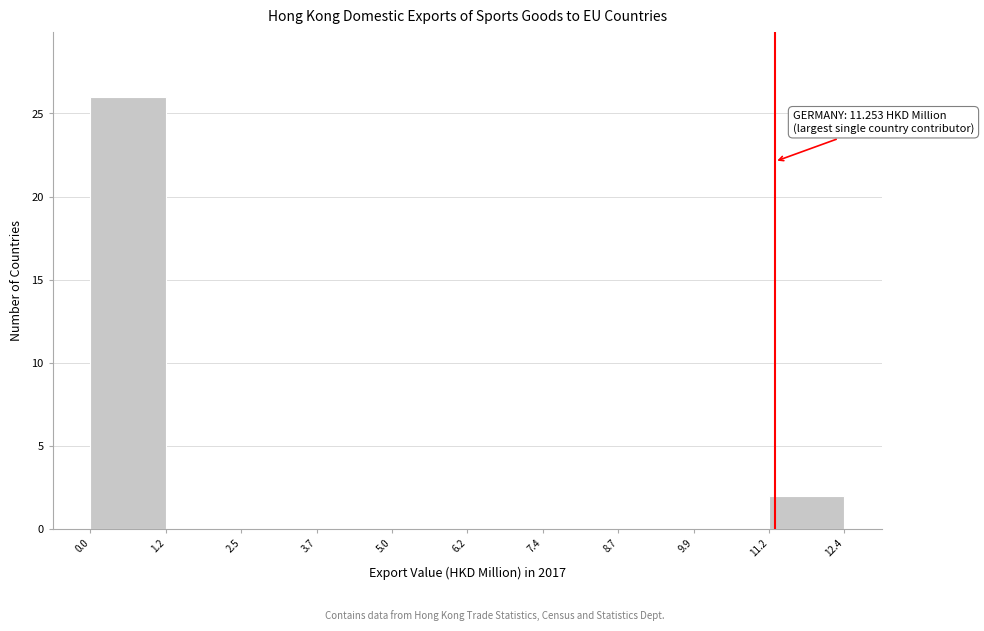

Over which range of the x-axis is the bar tallest?

0.0 to 1.2